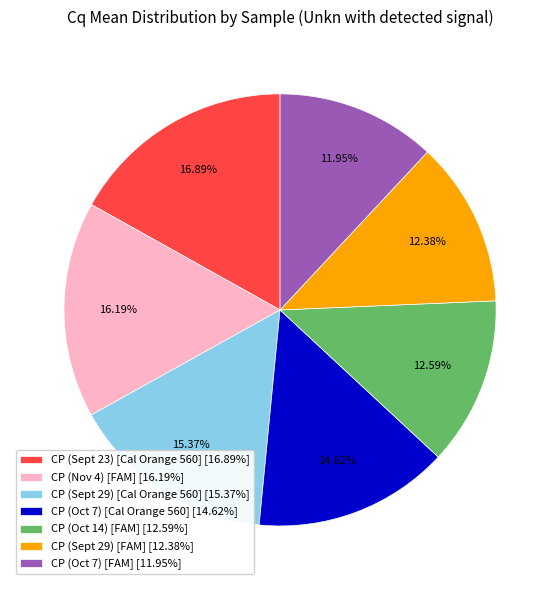

How many segments does this pie chart have?

7